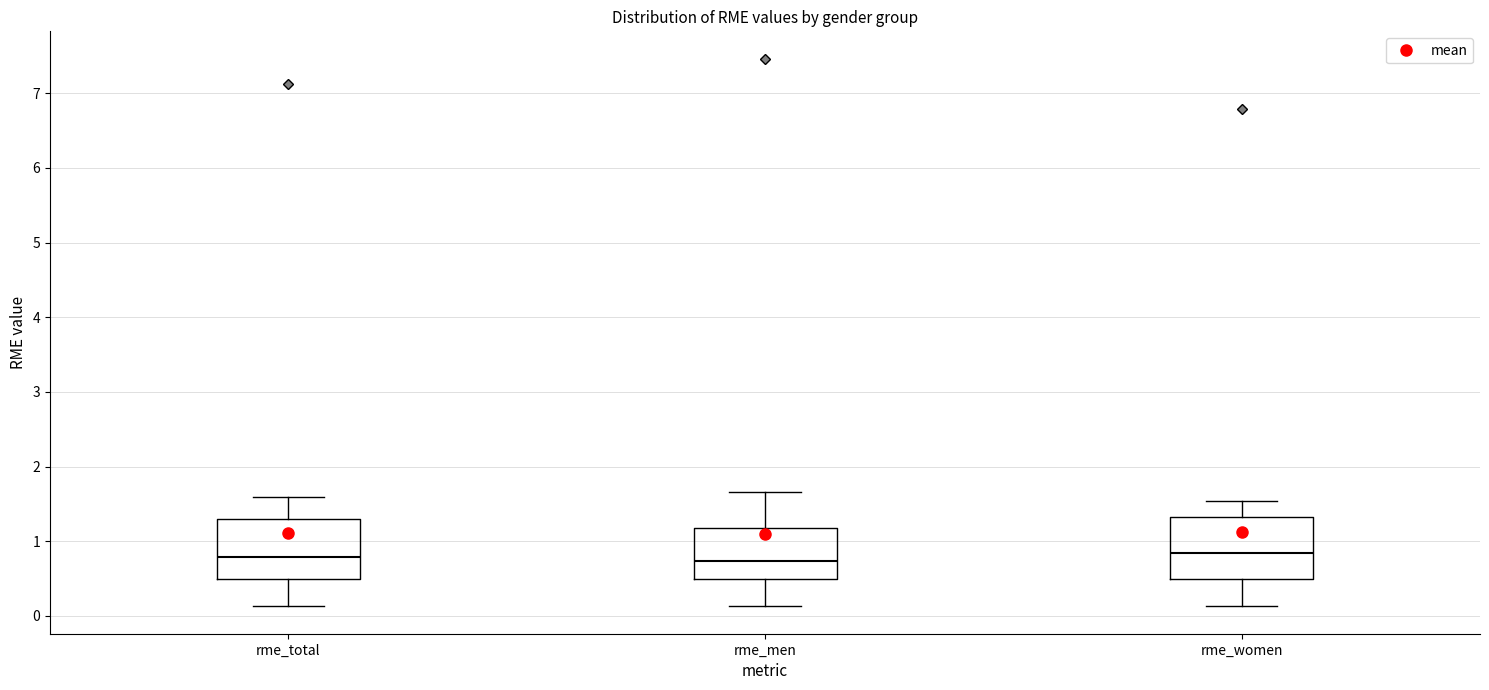

Reading left to right, transcribe this box plot: for each box, give where its median line is, the range the box spans, and where its two whiskers end, as read against the y-axis. The values are not printed on the chart, so give them approximately, as read against the axis.

rme_total: median 0.8, box 0.5 to 1.3, whiskers 0.1 to 1.6
rme_men: median 0.7, box 0.5 to 1.2, whiskers 0.1 to 1.7
rme_women: median 0.8, box 0.5 to 1.3, whiskers 0.1 to 1.5